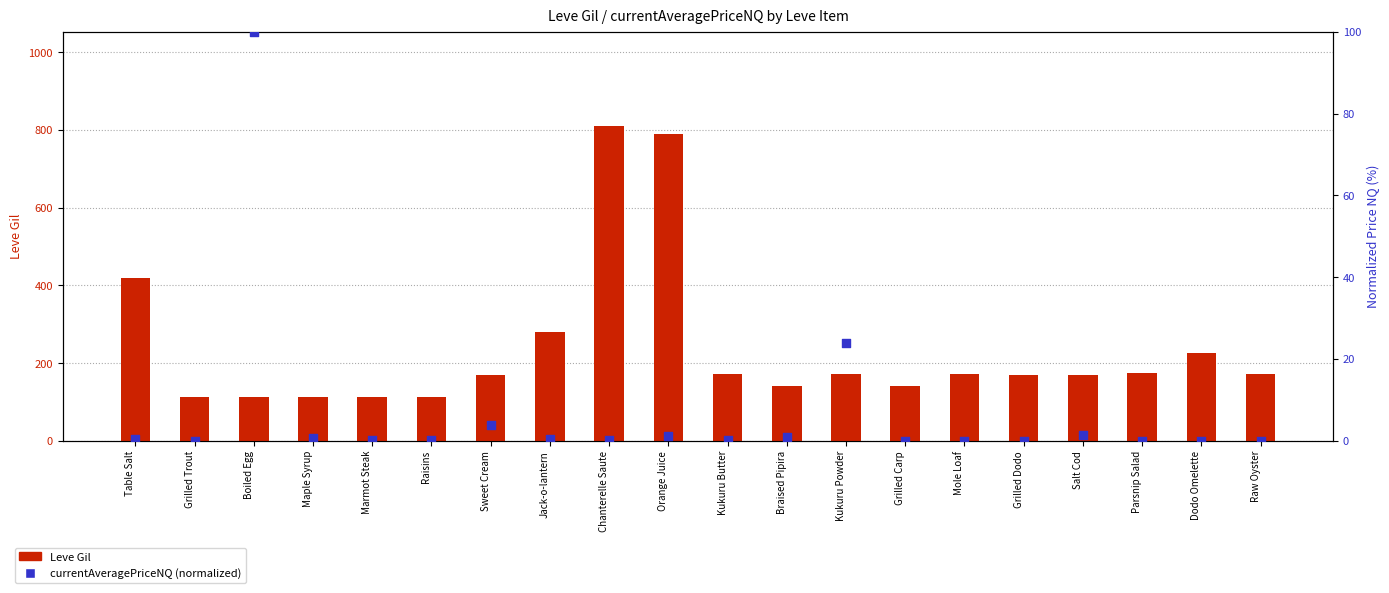

What are all the series names shown in the legend?

Leve Gil, currentAveragePriceNQ (normalized)